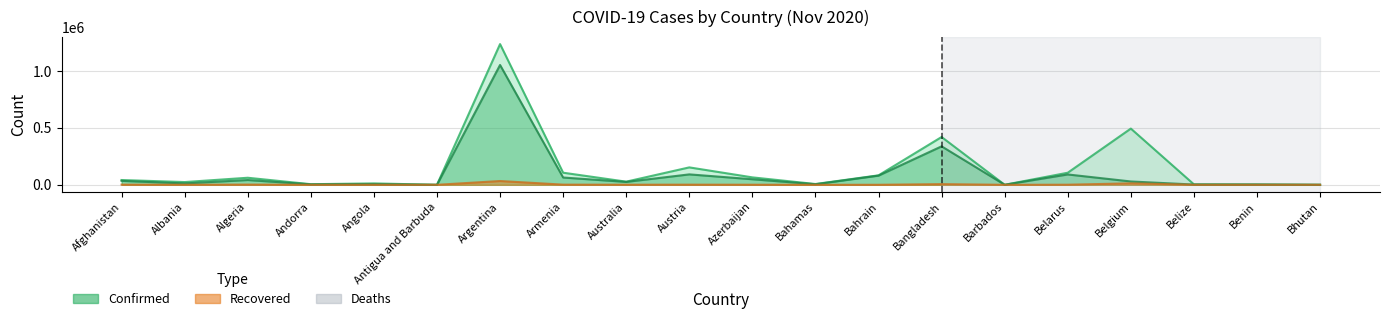

What is the average value of the Recovered series?

96578